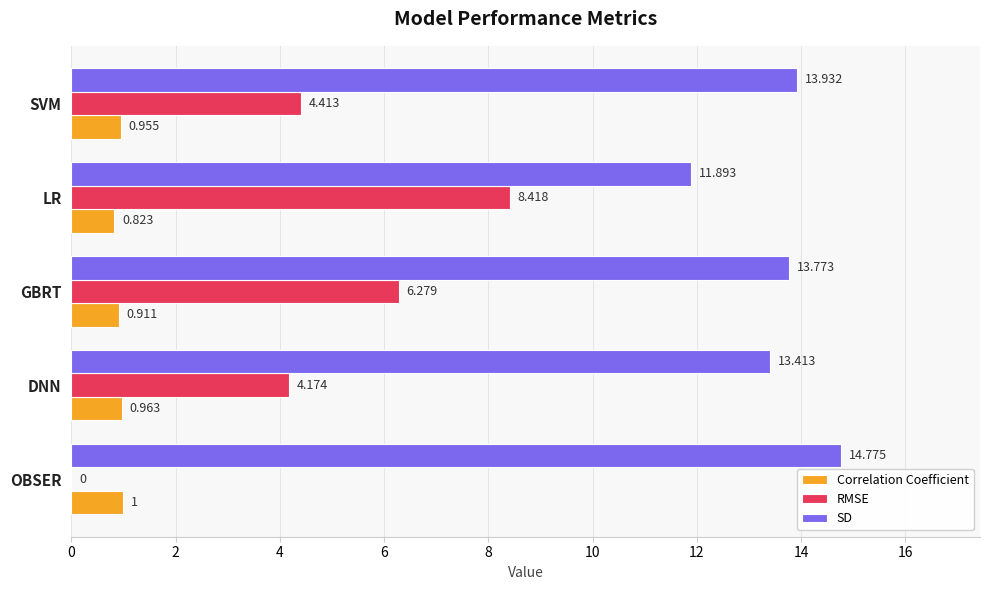

Which category has the highest value in the SD series?

OBSER